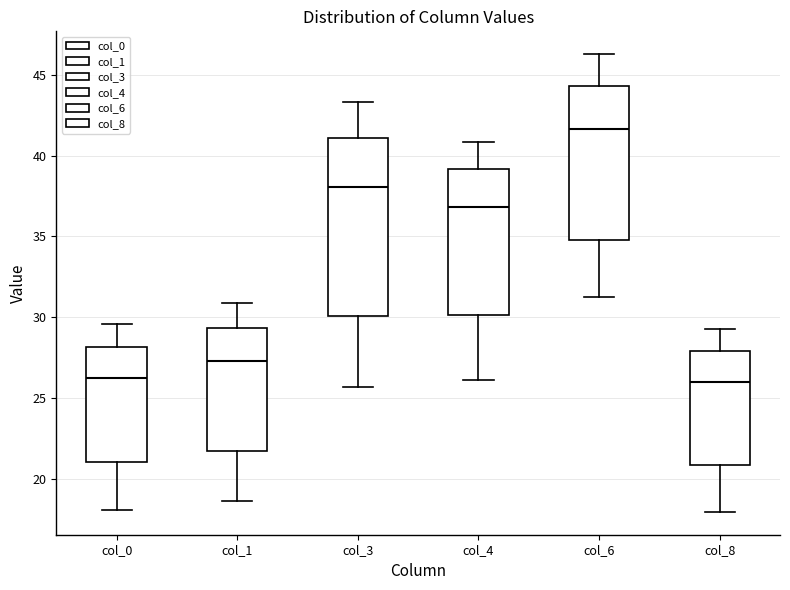

Which box's median line is the highest?

col_6